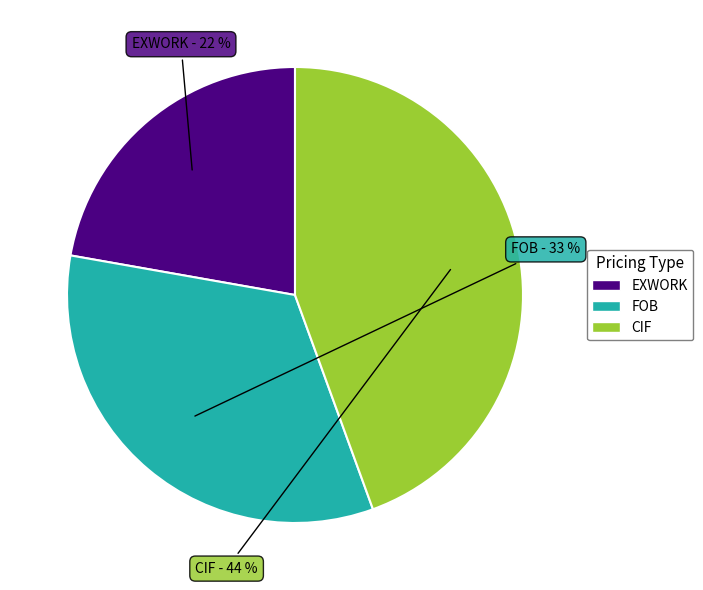

To the nearest percent, what is the combined percentage of CIF and EXWORK?

67%